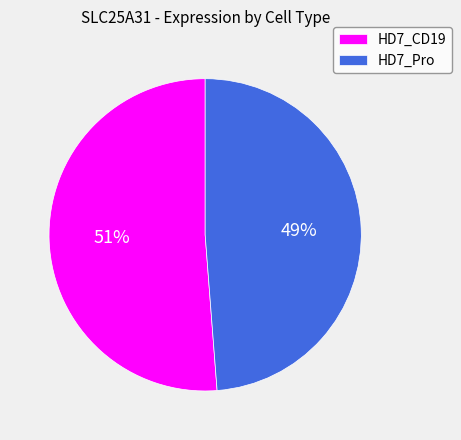

Rank the categories by value from lowest to highest.

HD7_Pro, HD7_CD19